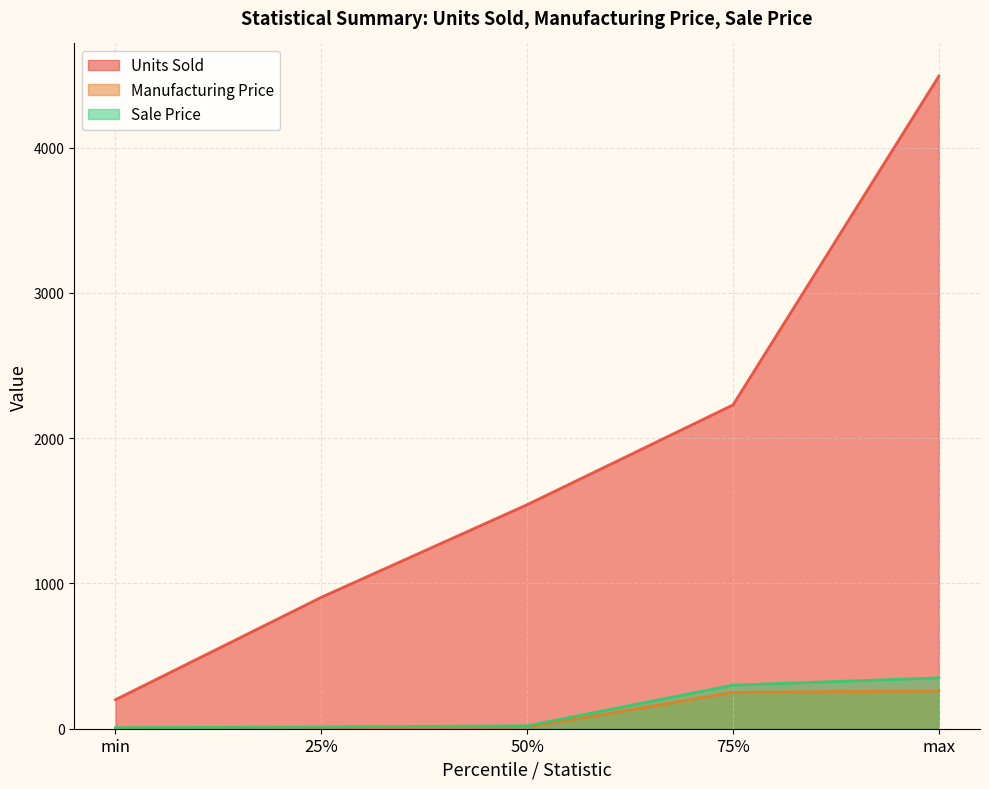

How many distinct data groups are displayed?

3